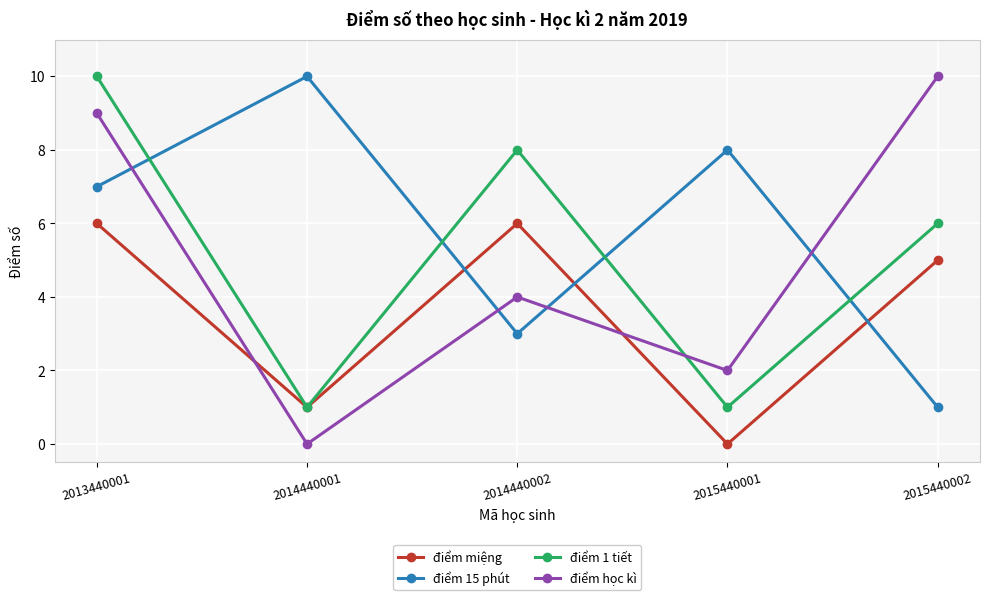

What is the value of the điểm 1 tiết point at the 4th from the left?

1